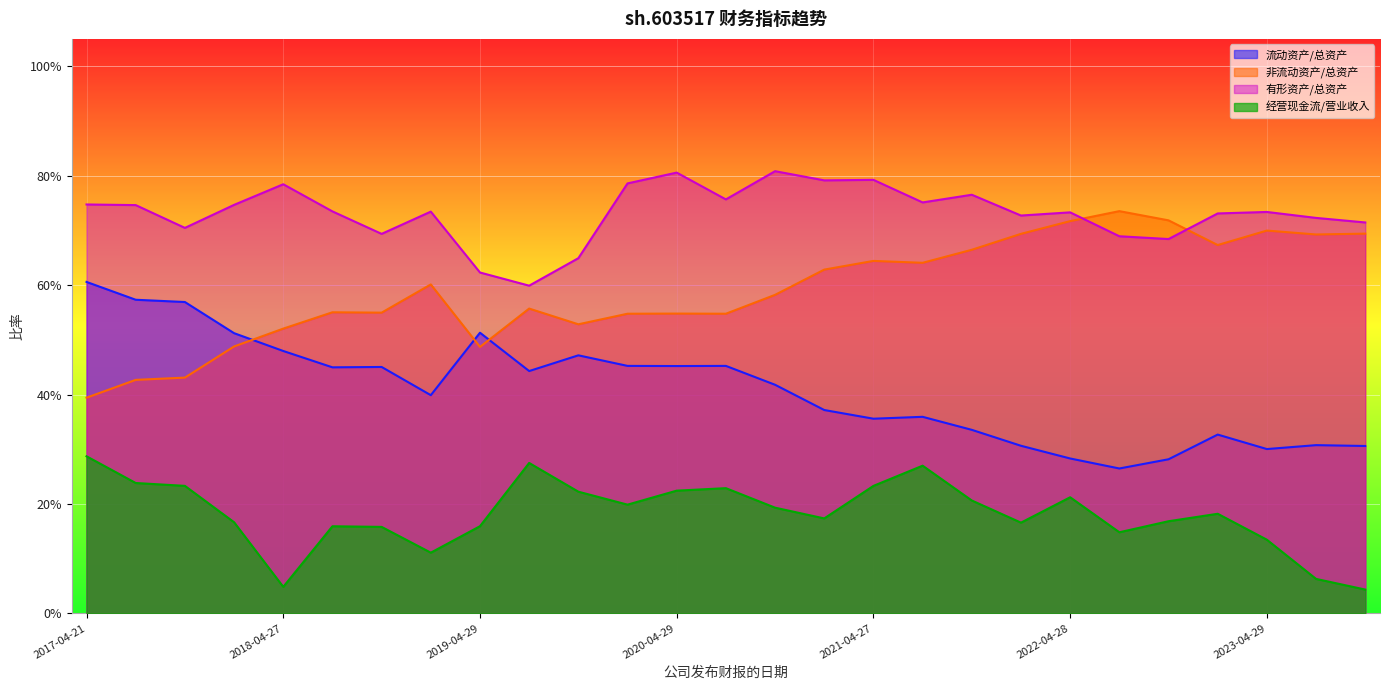

Rank the series by their maximum value, from highest to lowest.

有形资产/总资产, 非流动资产/总资产, 流动资产/总资产, 经营现金流/营业收入